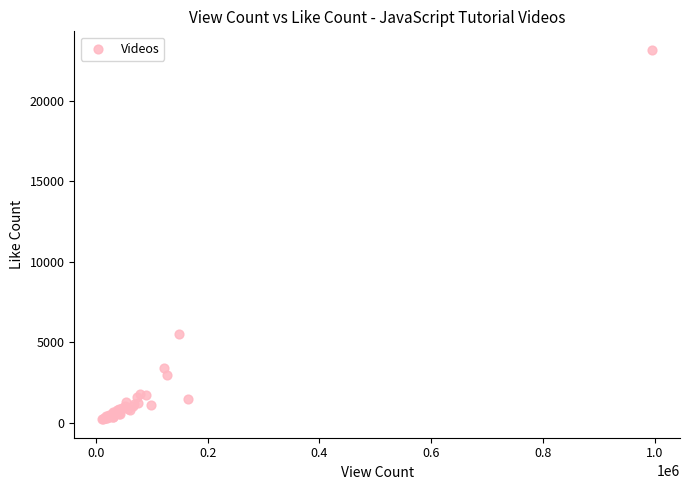

What Y value in the scatter plot is closest to 11687?

5486